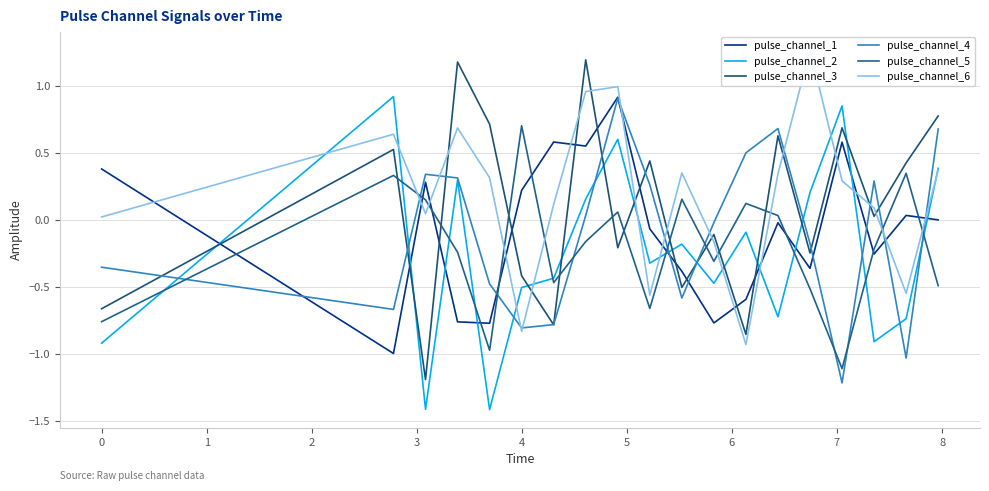

The pulse_channel_5 series shows 0.0 at 9. True or false?

False